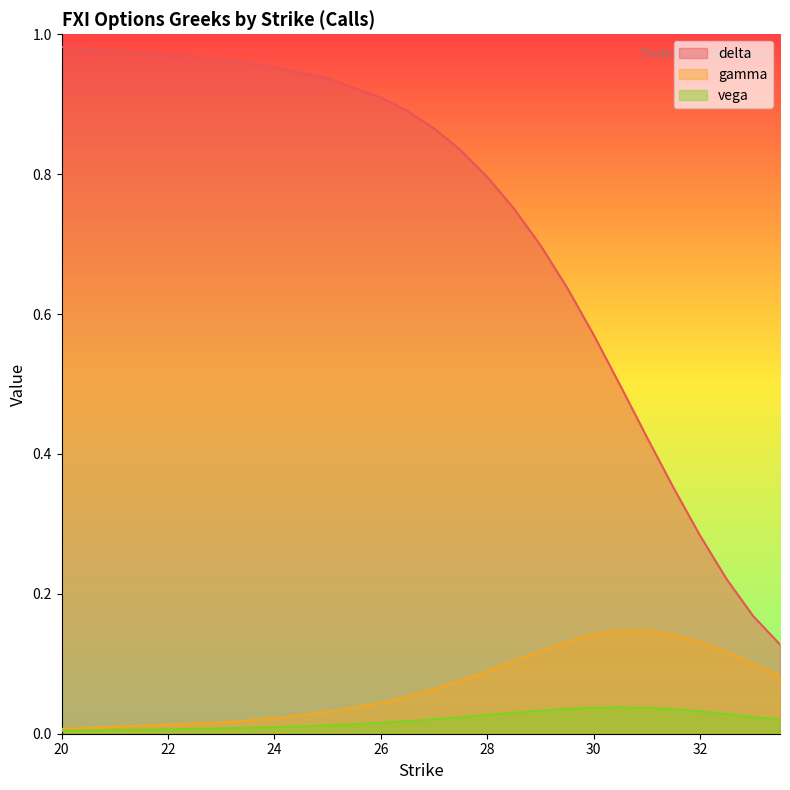

At which label is delta closest to 0?

33.5